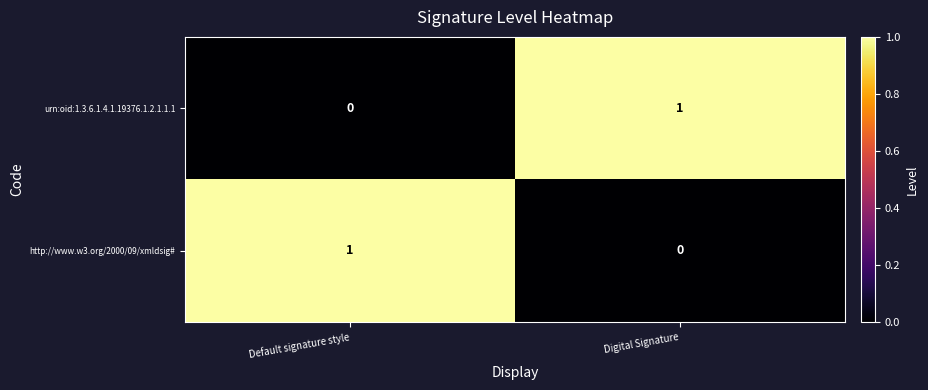

Rank the series at Default signature style from highest to lowest value.

http://www.w3.org/2000/09/xmldsig#, urn:oid:1.3.6.1.4.1.19376.1.2.1.1.1